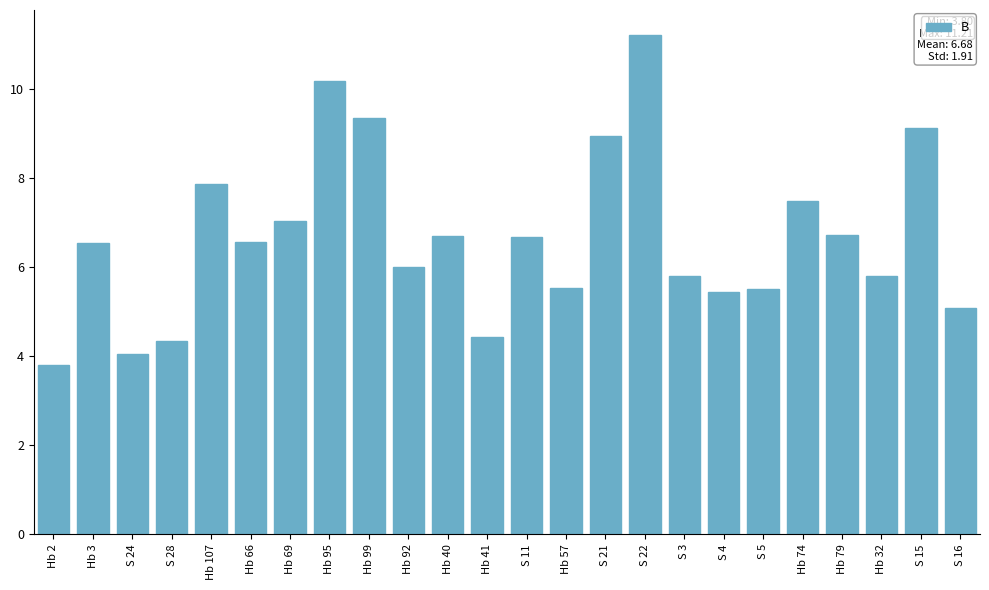

What is the average value?

6.7